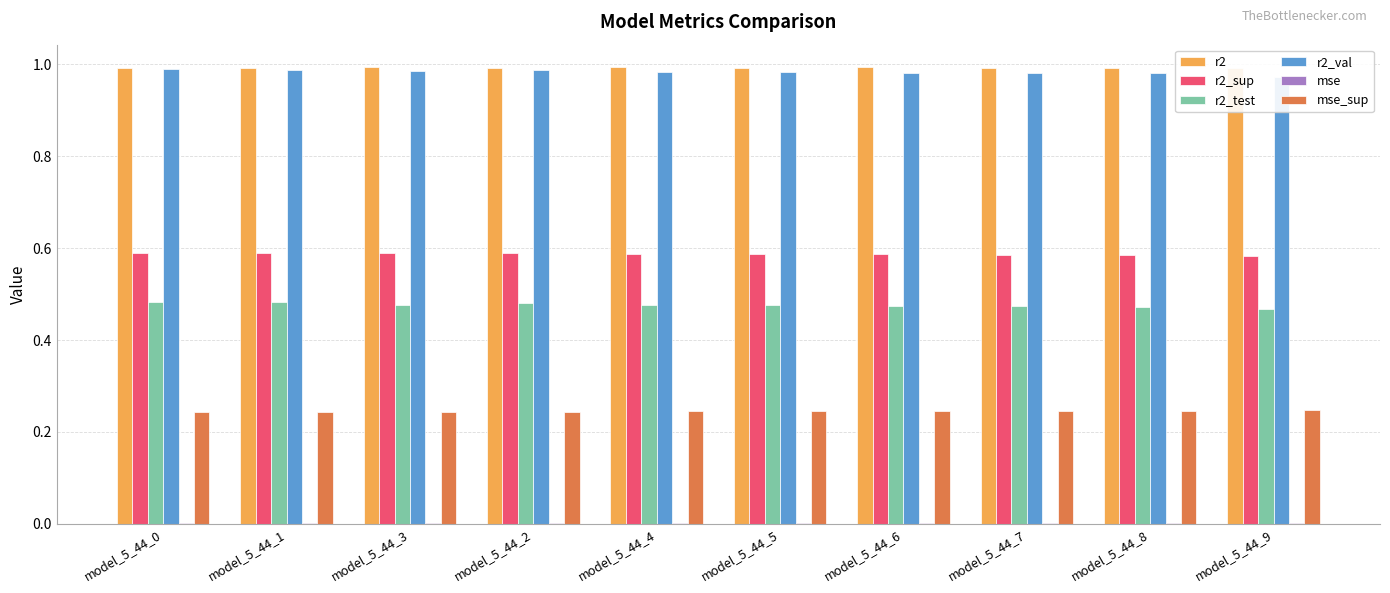

Is the value of r2 at model_5_44_8 greater than the value of mse at model_5_44_3?

Yes